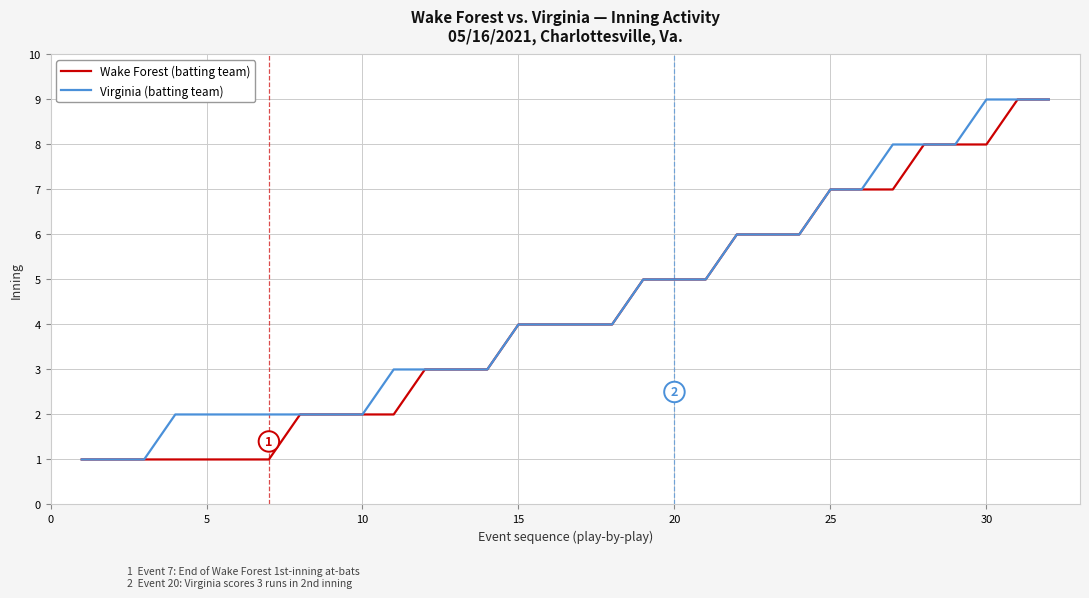

What is the maximum value shown in the chart?

9